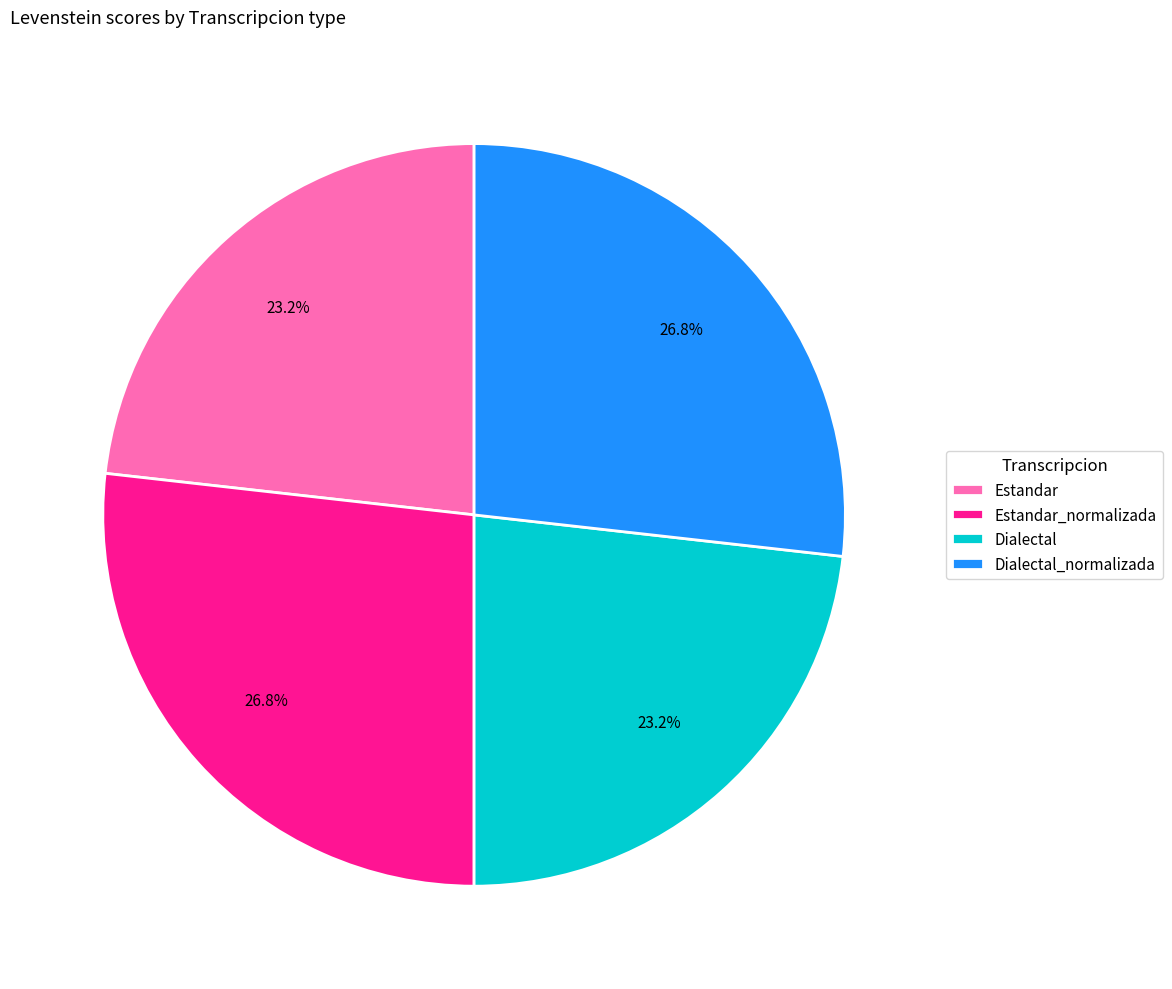

Approximately how many times larger is the value at Estandar_normalizada compared to Estandar?

1.2